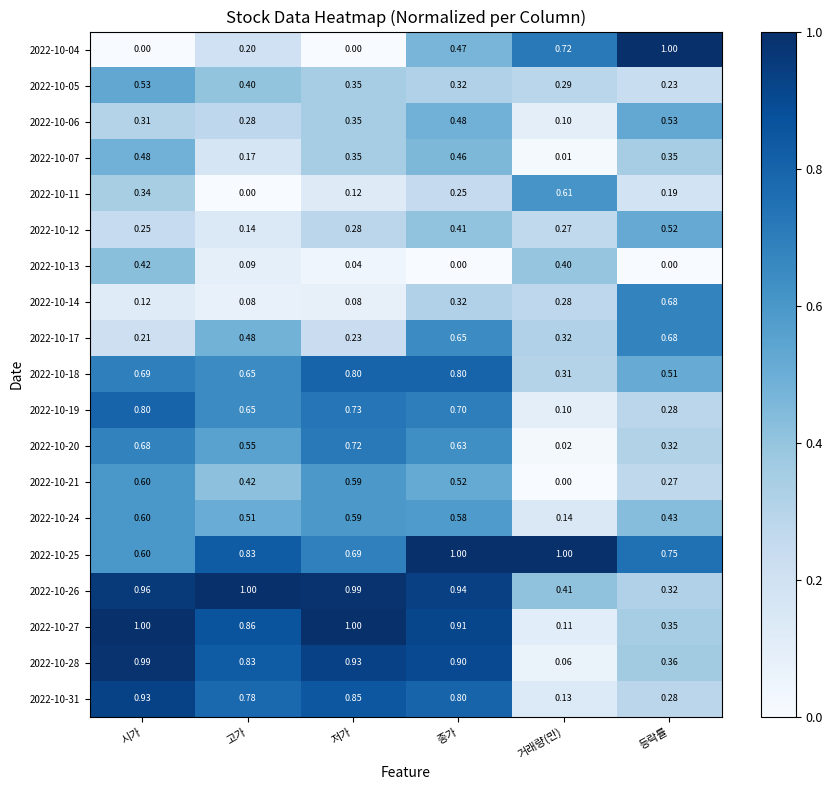

Which category has the lowest value in the 2022-10-17 series?

시가